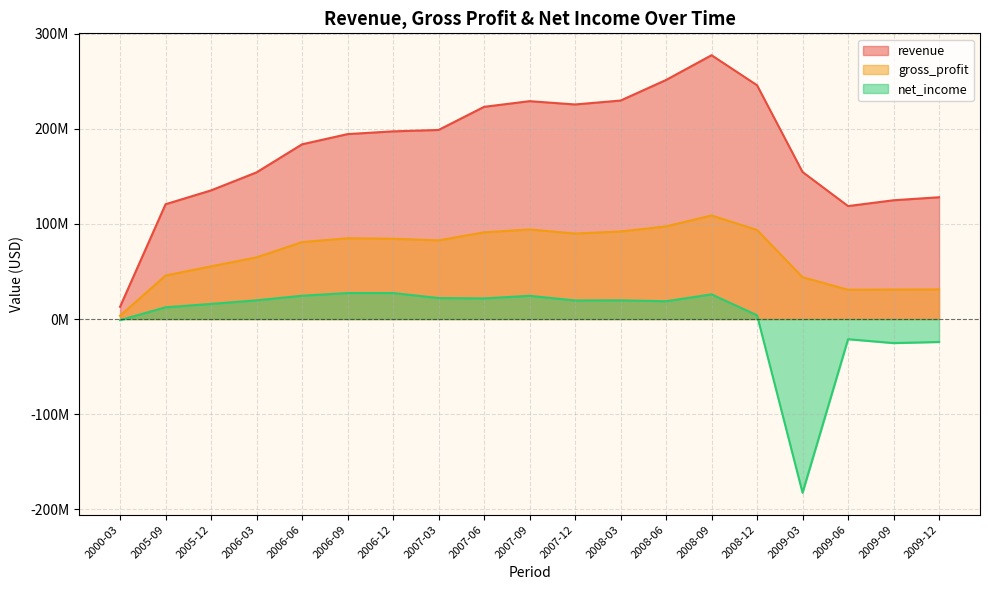

What is the difference between the highest and lowest values at 2009-03?

337513000